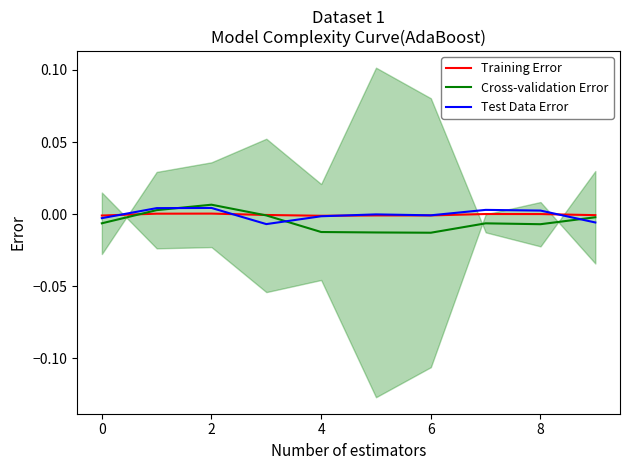

True or false: Training Error has a value of -0.0 at 0.

True